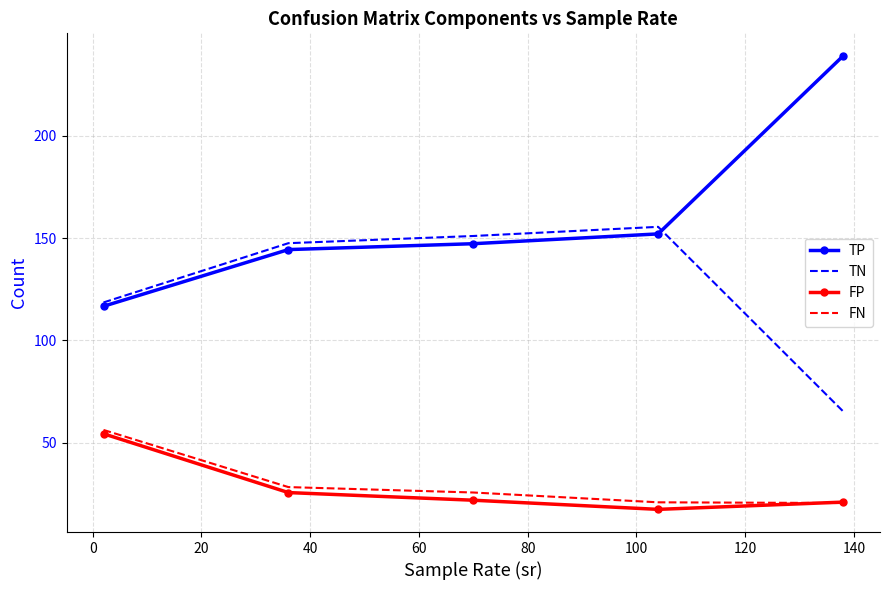

True or false: TP and FN intersect in this chart.

False